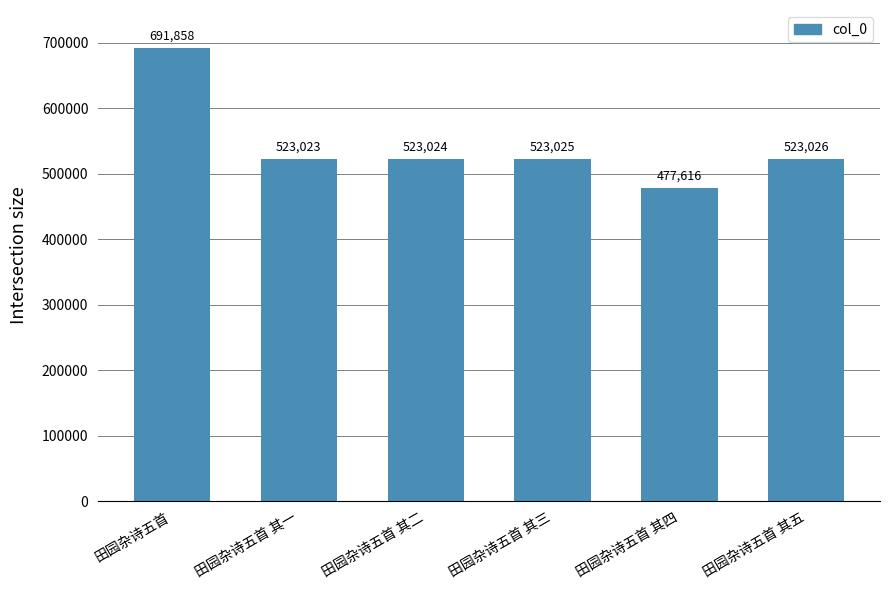

At which label is the value closest to 584737?

田园杂诗五首 其五